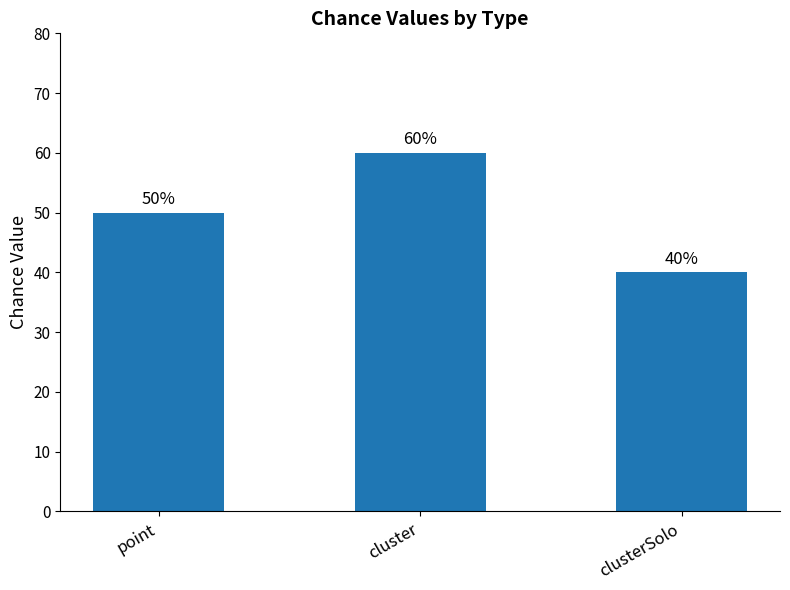

How many bars are there in total?

3